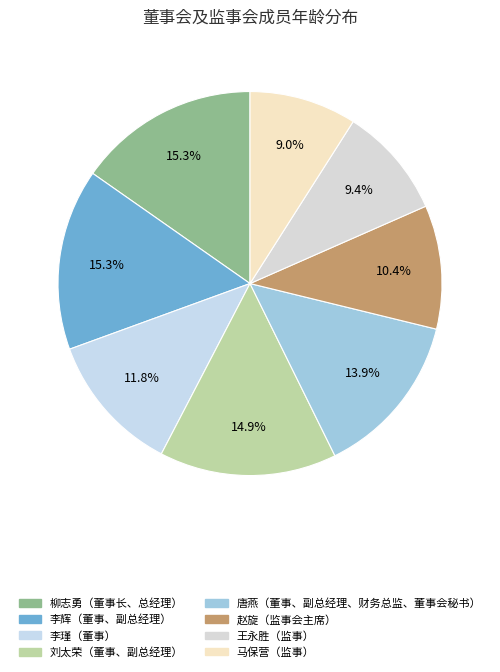

To the nearest percent, what is the difference between the largest and smallest slice percentages?

6%